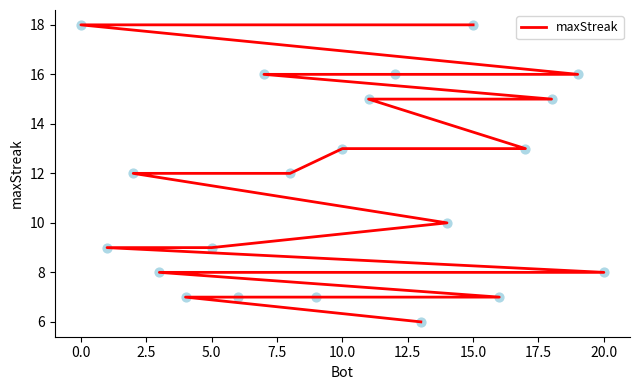

What is the ratio of the value at 12 to the value at 12.5?

0.6